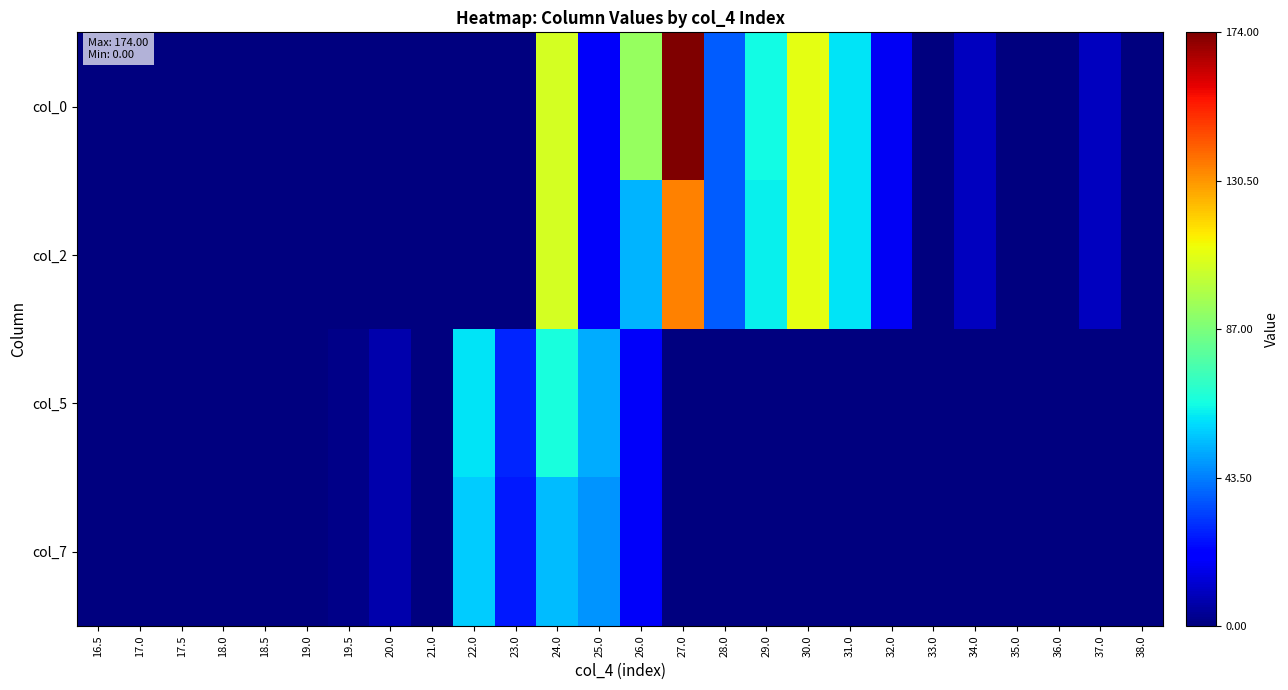

Reading left to right, extract all data points from this chart.

col_0: 16.5=0	17.0=0	17.5=0	18.0=0	18.5=0	19.0=0	19.5=0	20.0=0	21.0=0	22.0=0	23.0=0	24.0=106	25.0=19	26.0=93	27.0=174	28.0=38	29.0=65	30.0=109	31.0=61	32.0=18	33.0=0	34.0=10	35.0=0	36.0=0	37.0=10	38.0=0
col_2: 16.5=0	17.0=0	17.5=0	18.0=0	18.5=0	19.0=0	19.5=0	20.0=0	21.0=0	22.0=0	23.0=0	24.0=106	25.0=19	26.0=53	27.0=134	28.0=38	29.0=63	30.0=109	31.0=61	32.0=18	33.0=0	34.0=10	35.0=0	36.0=0	37.0=10	38.0=0
col_5: 16.5=0	17.0=0	17.5=0	18.0=0	18.5=0	19.0=0	19.5=2	20.0=7	21.0=0	22.0=61	23.0=28	24.0=66	25.0=51	26.0=19	27.0=0	28.0=0	29.0=0	30.0=0	31.0=0	32.0=0	33.0=0	34.0=0	35.0=0	36.0=0	37.0=0	38.0=0
col_7: 16.5=0	17.0=0	17.5=0	18.0=0	18.5=0	19.0=0	19.5=2	20.0=7	21.0=0	22.0=57	23.0=26	24.0=54	25.0=47	26.0=19	27.0=0	28.0=0	29.0=0	30.0=0	31.0=0	32.0=0	33.0=0	34.0=0	35.0=0	36.0=0	37.0=0	38.0=0